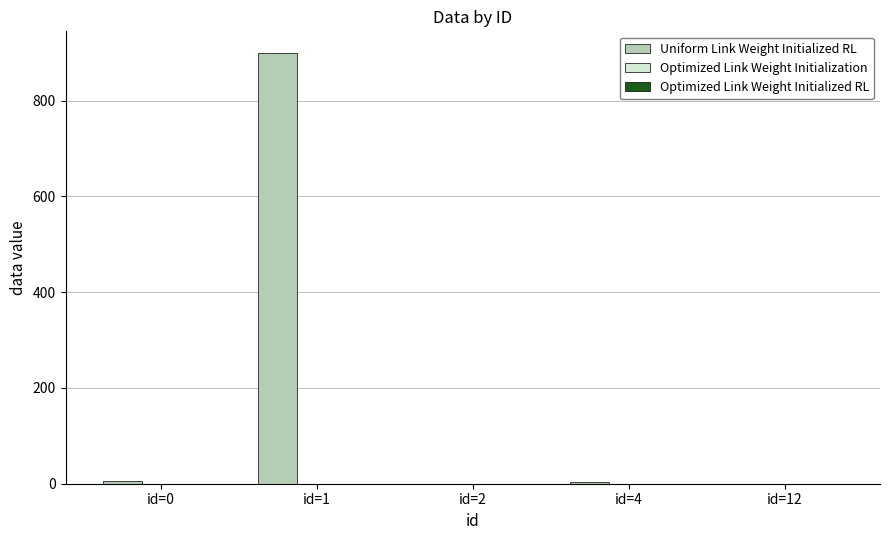

The value at id=2 is 0. True or false?

True